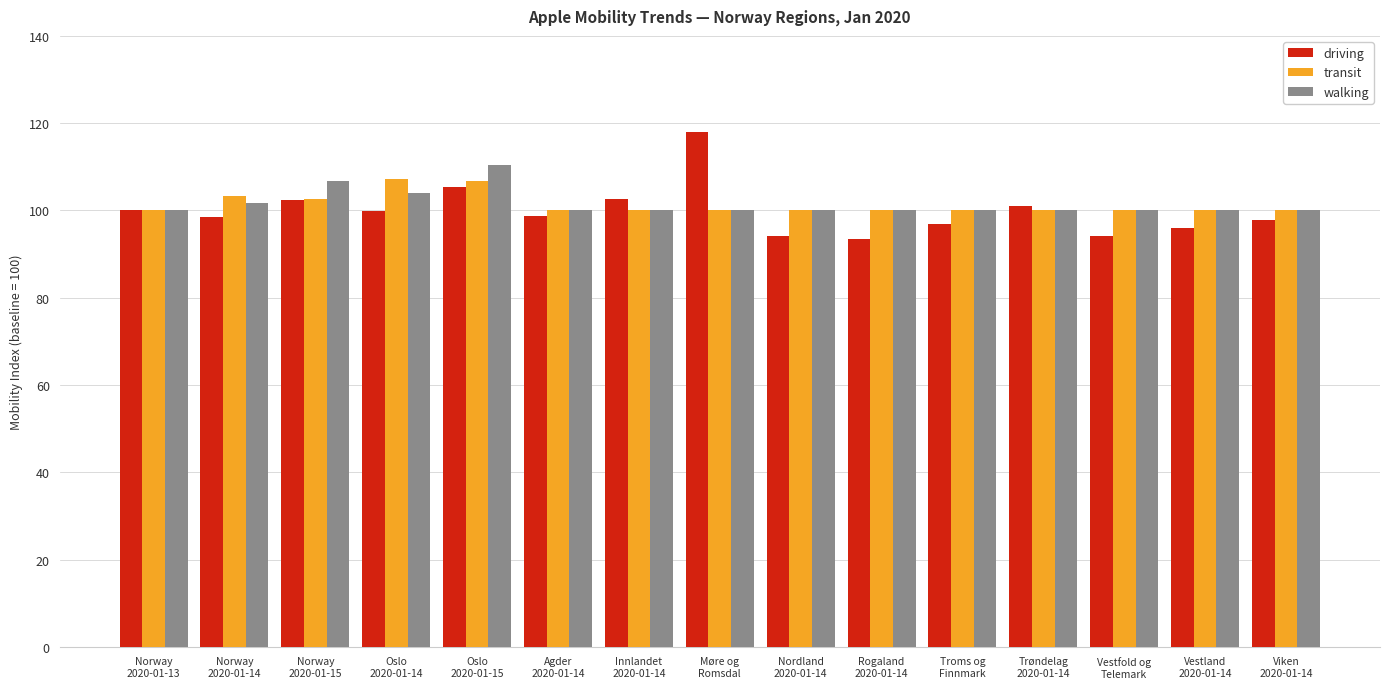

What are all the series names shown in the legend?

driving, transit, walking